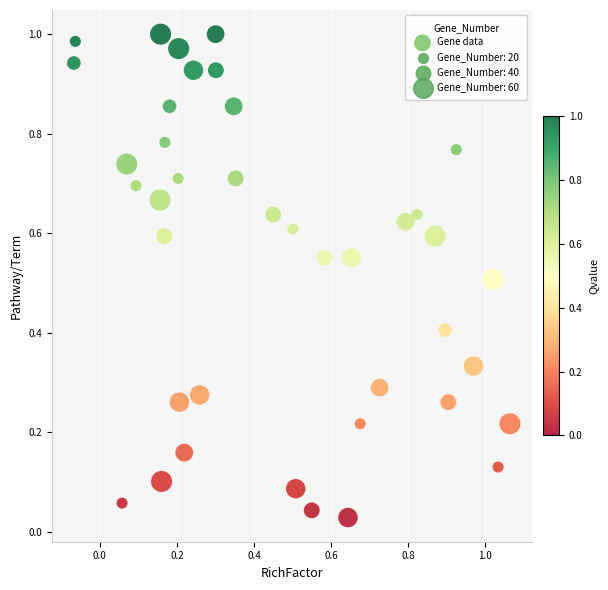

What is the range of X values (max minus min)?

1.1